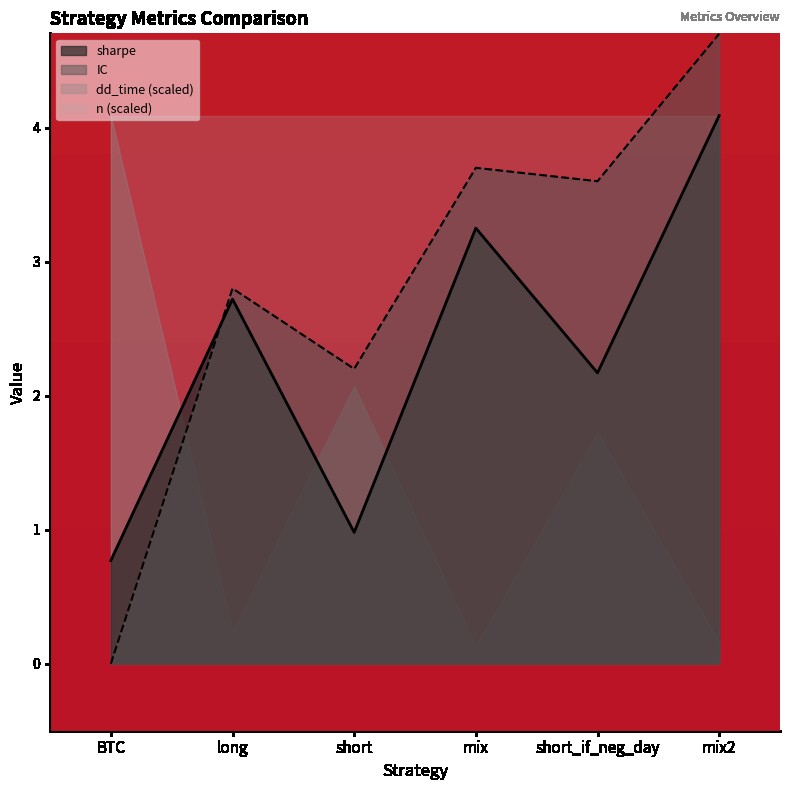

True or false: sharpe has more than 2 points higher than both neighbors.

False